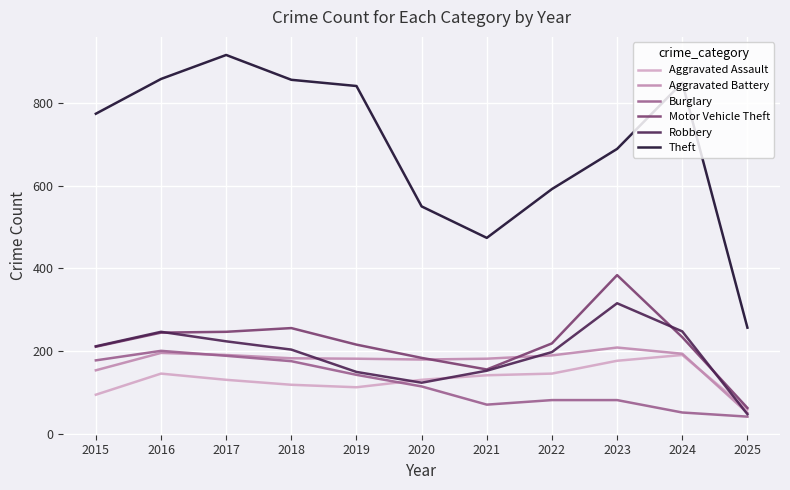

How many distinct data groups are displayed?

6